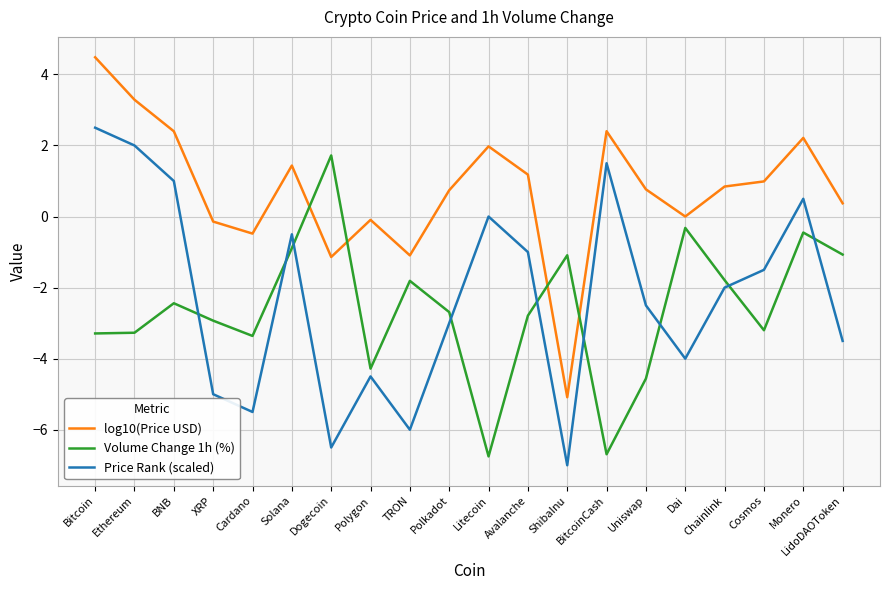

At which category does log10(Price USD) reach its first local valley?

Cardano